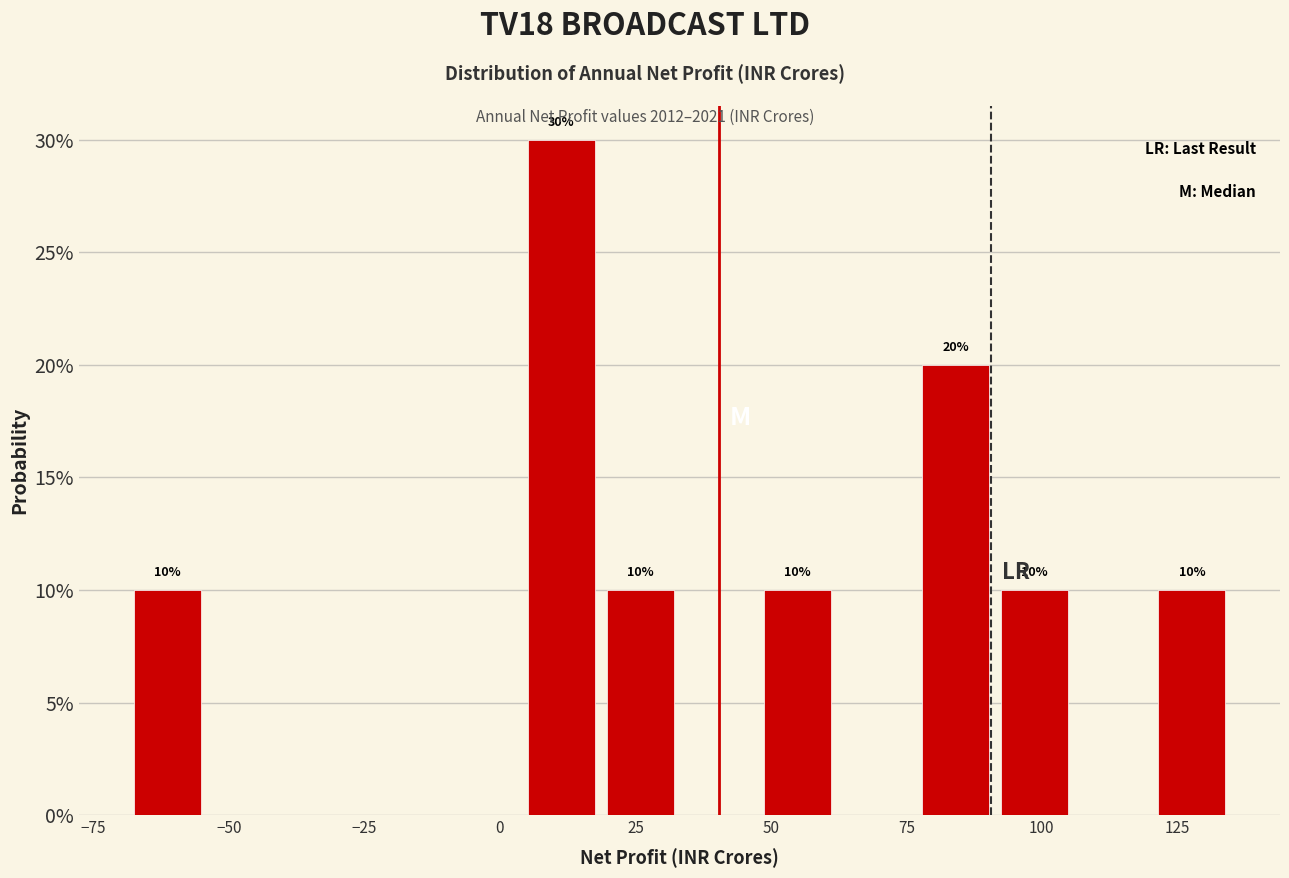

Around what value on the x-axis is the tallest bar? Give the approximate position of its centre, as read against the axis.

10